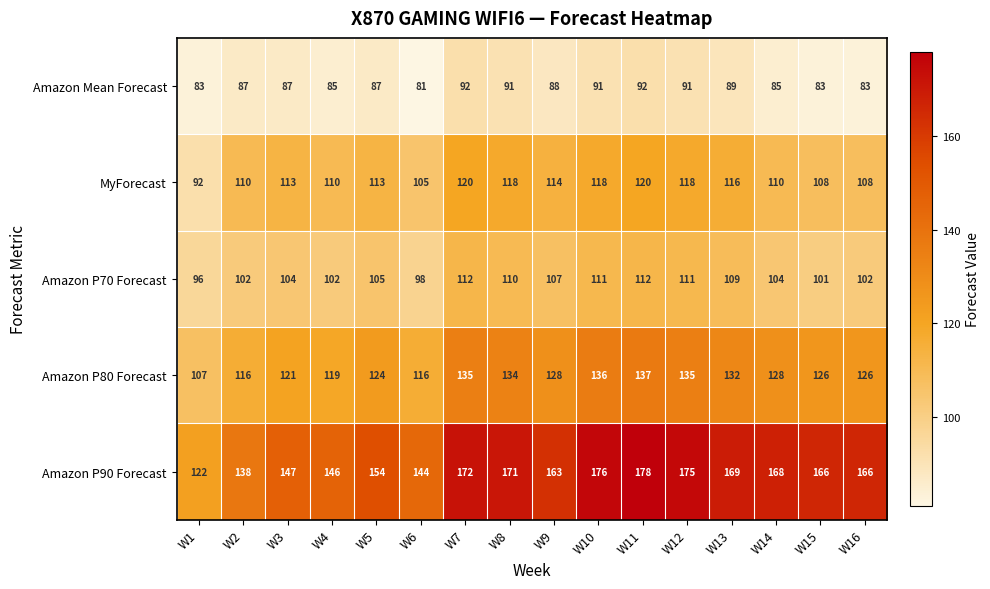

Between W5 and W13, which series saw the biggest shift?

Amazon P90 Forecast